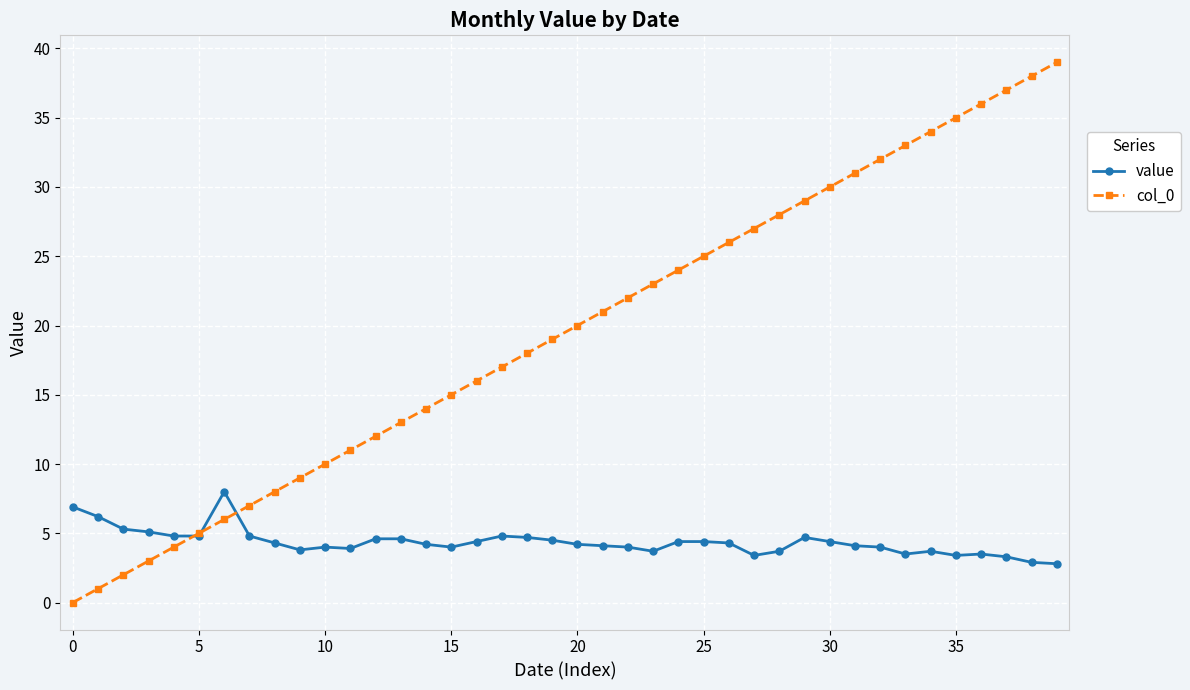

Which series has the largest range (max minus min)?

col_0